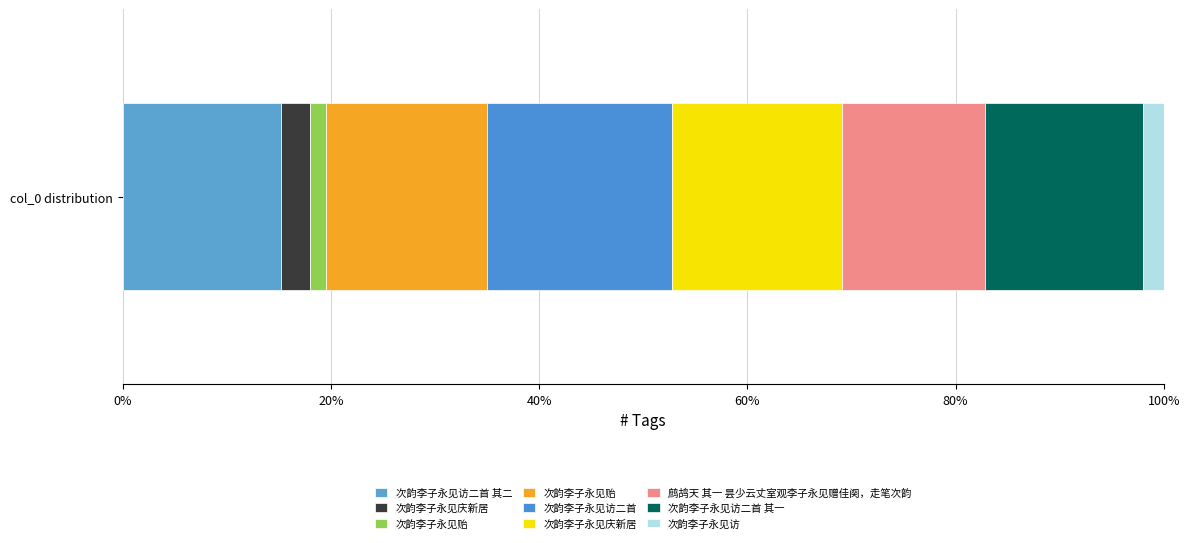

Between 次韵李子永见访二首 其二 and 鹧鸪天 其一 昙少云丈室观李子永见赠佳阕，走笔次韵, which is larger?

次韵李子永见访二首 其二